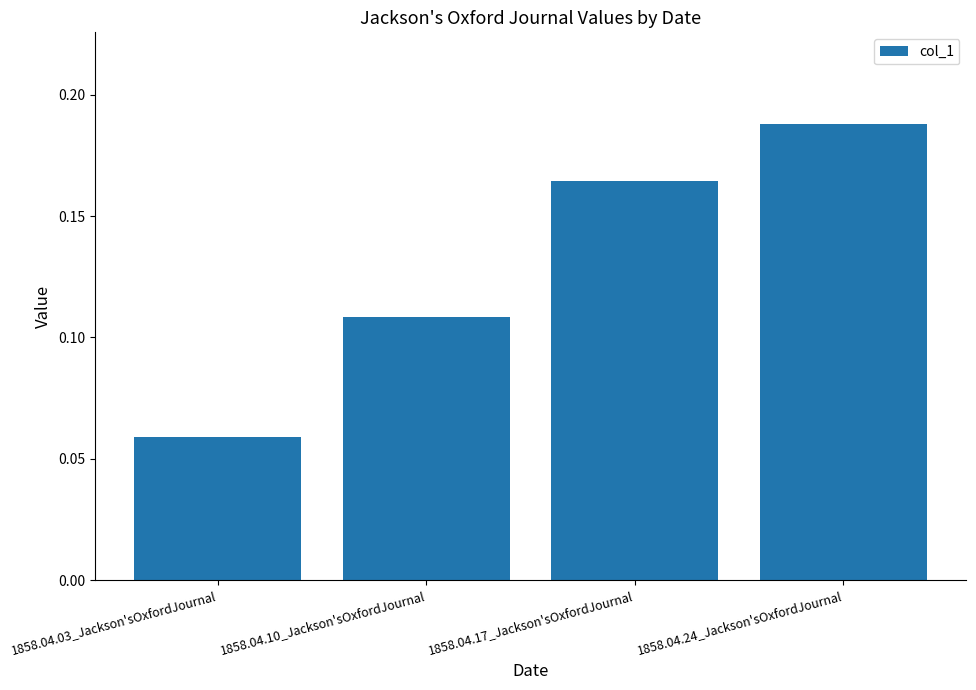

Which label corresponds to the smallest value in the chart?

1858.04.03_Jackson'sOxfordJournal